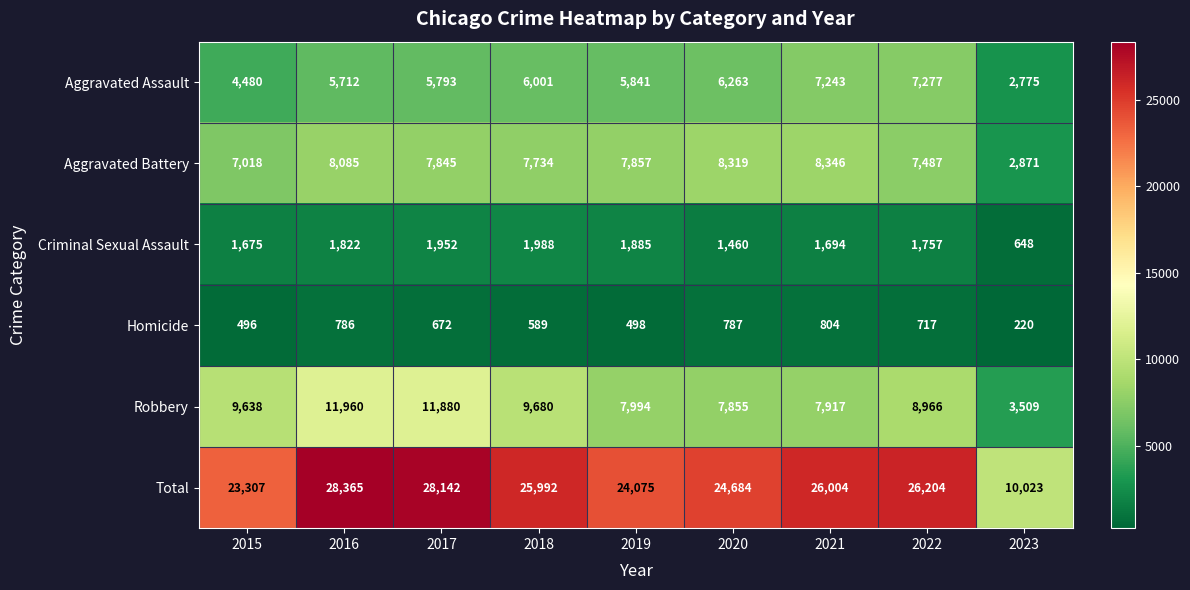

List the series in order of their peak value, highest first.

Total, Robbery, Aggravated Battery, Aggravated Assault, Criminal Sexual Assault, Homicide